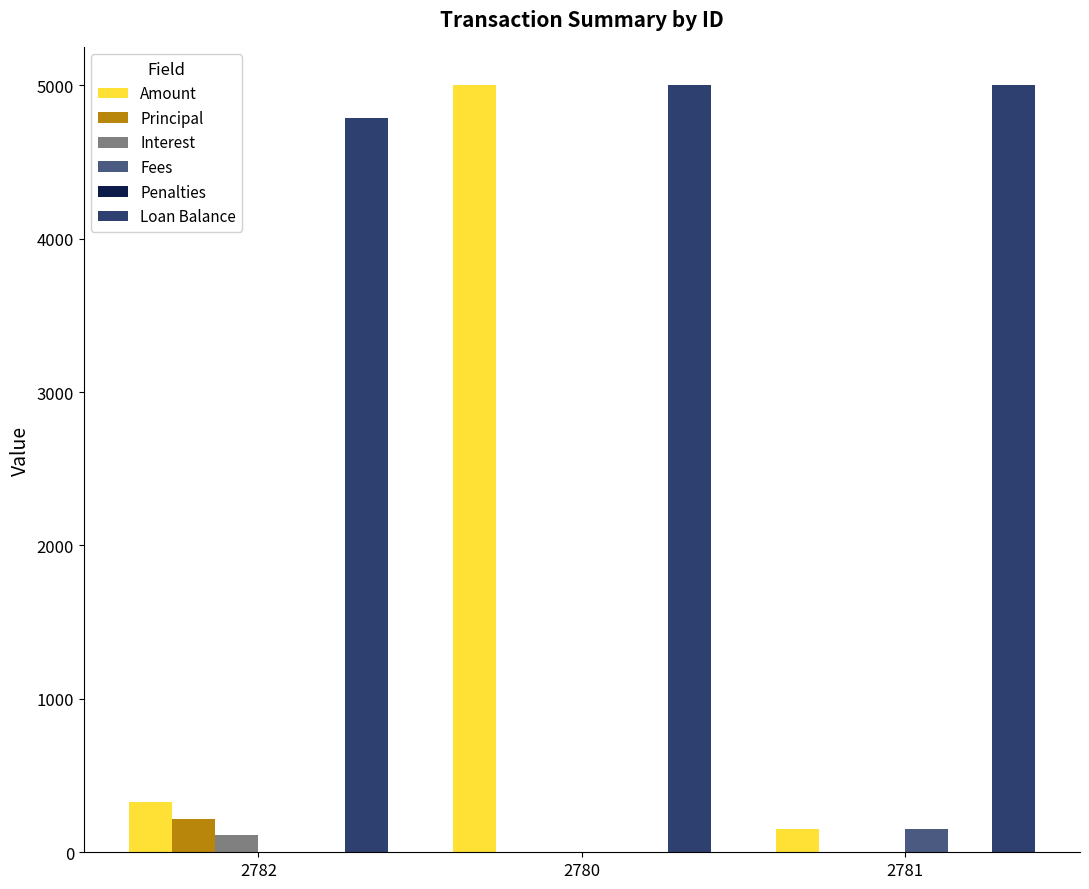

Is it true that Amount equals 1641.6 at 2780?

False